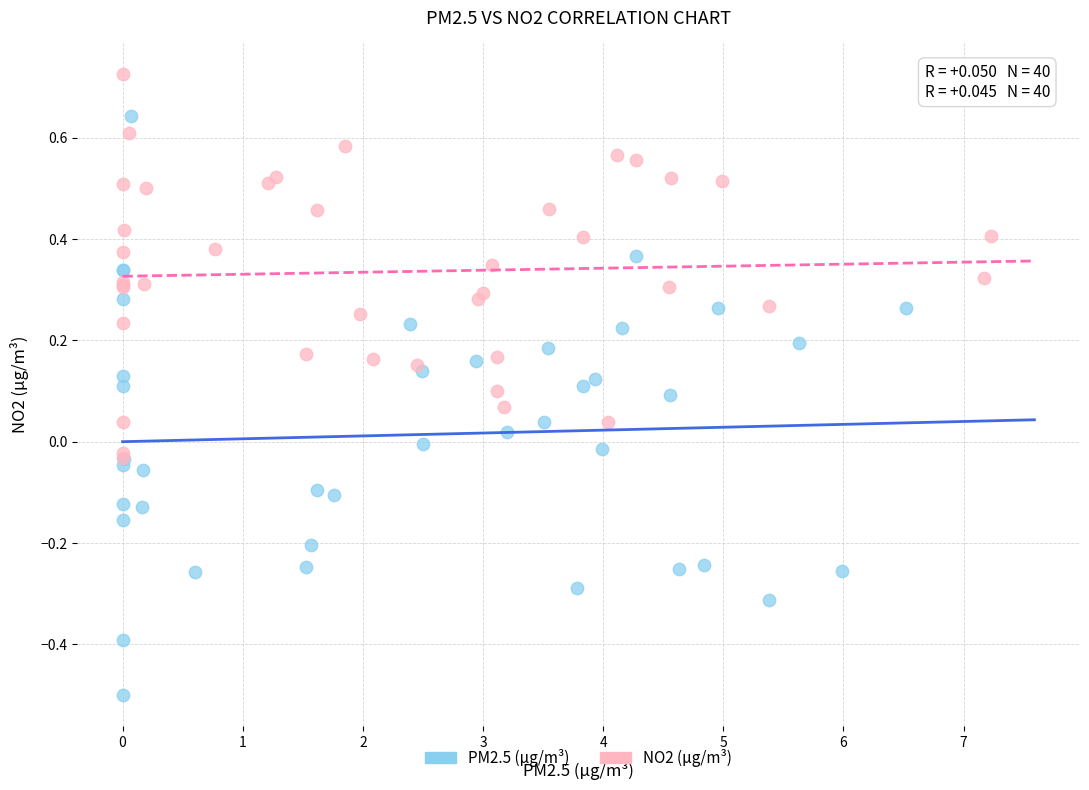

What are all the series names shown in the legend?

PM2.5 (μg/m³), NO2 (μg/m³)